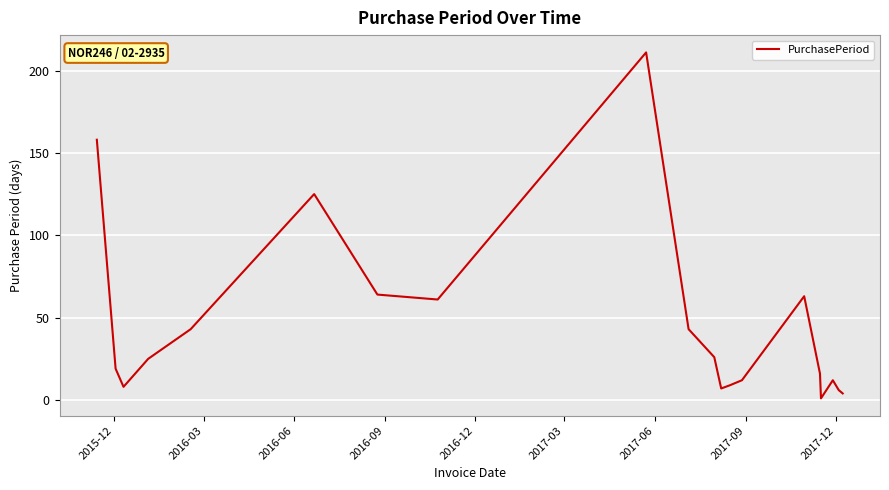

What is the maximum value shown in the chart?

211